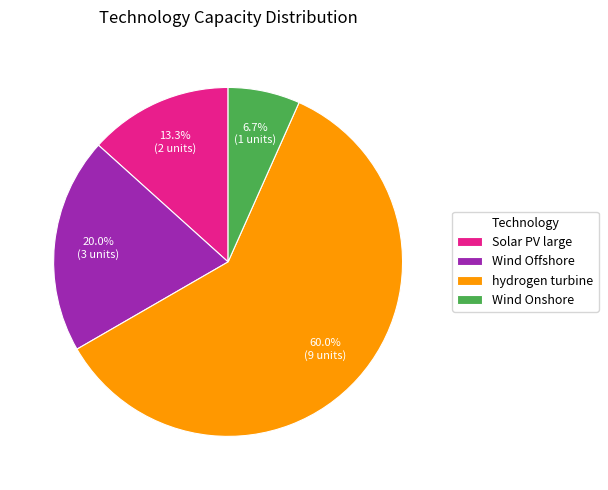

Which slice is the smallest?

Wind Onshore